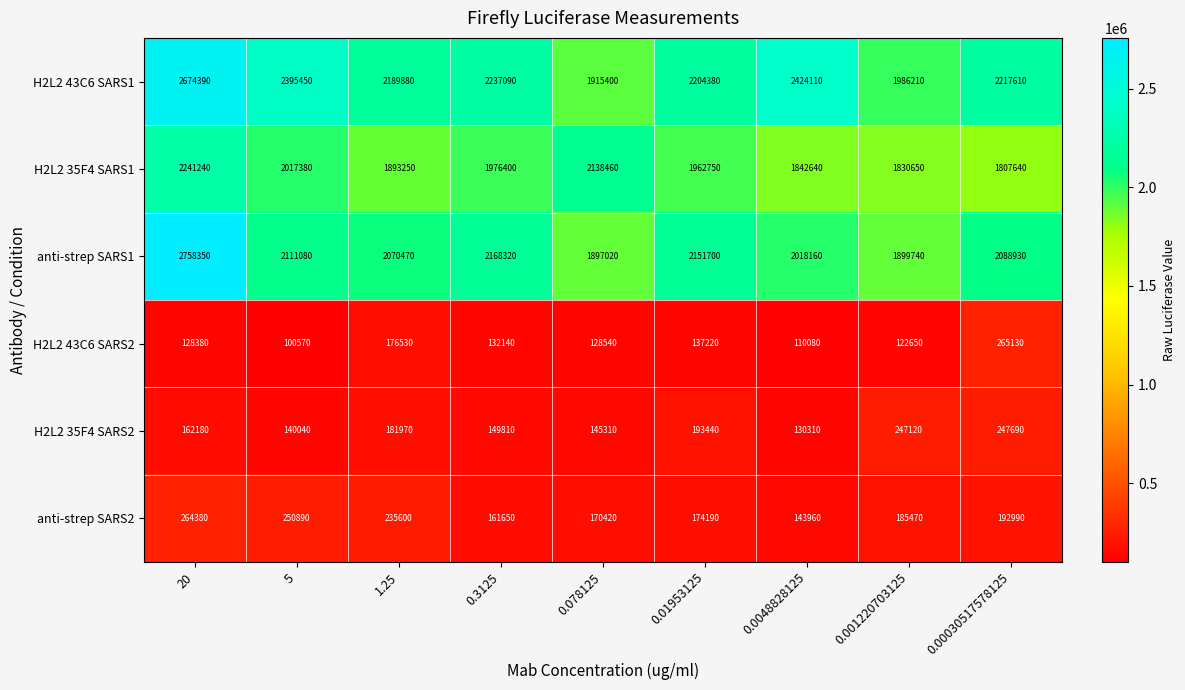

At how many categories does at least one series exceed 2359706?

3